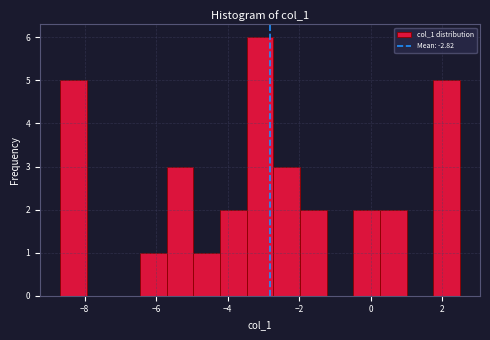

Around what value on the x-axis is the tallest bar? Give the approximate position of its centre, as read against the axis.

-3.0